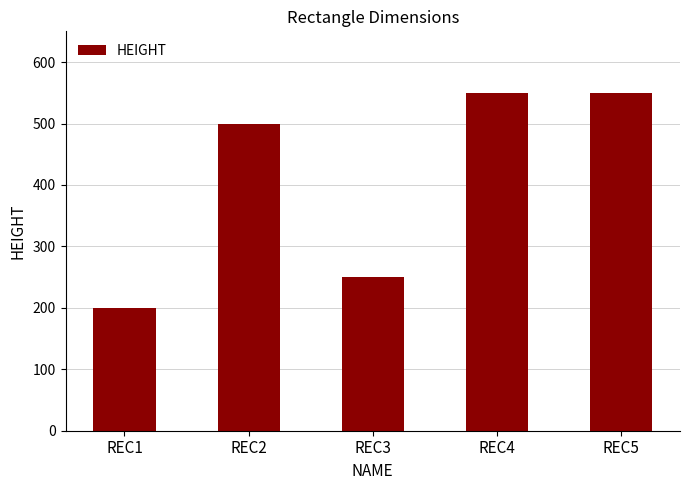

Are the bars horizontal?

No